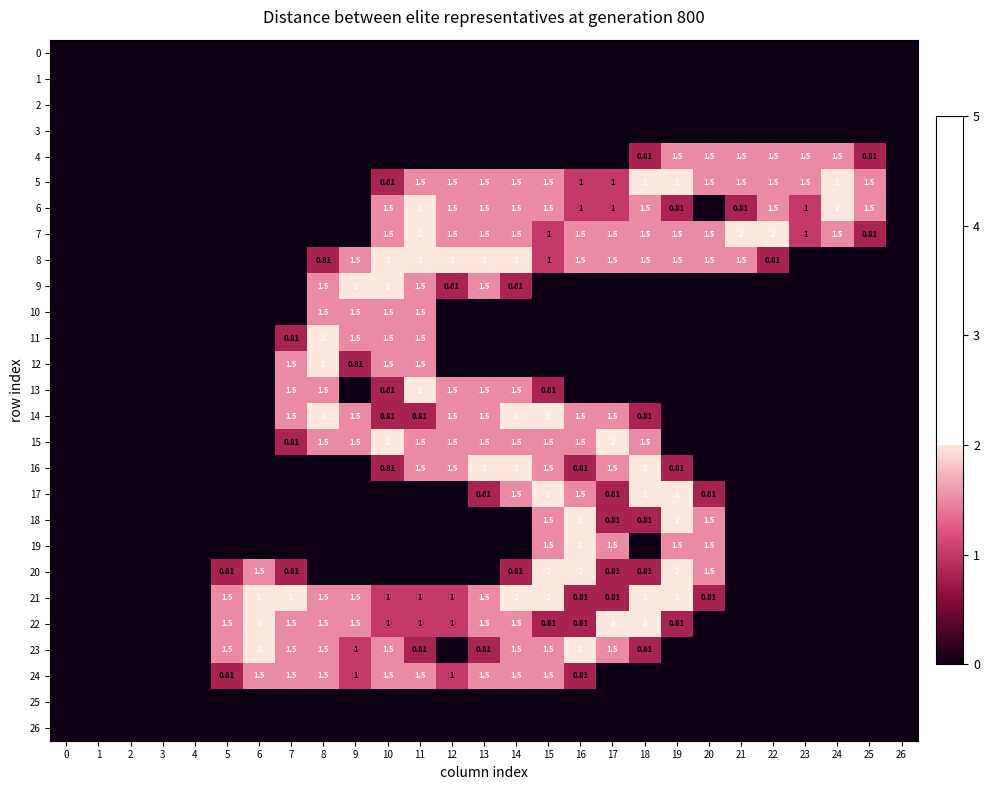

How many 24 values are between 0 and 1?

19